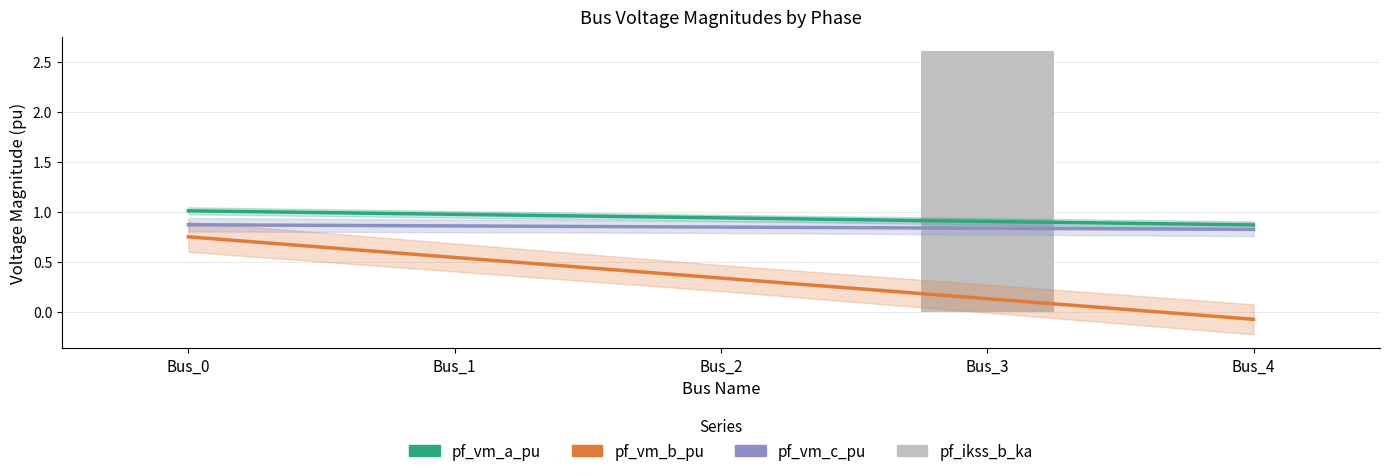

Which label corresponds to the largest value in the chart?

Bus_3